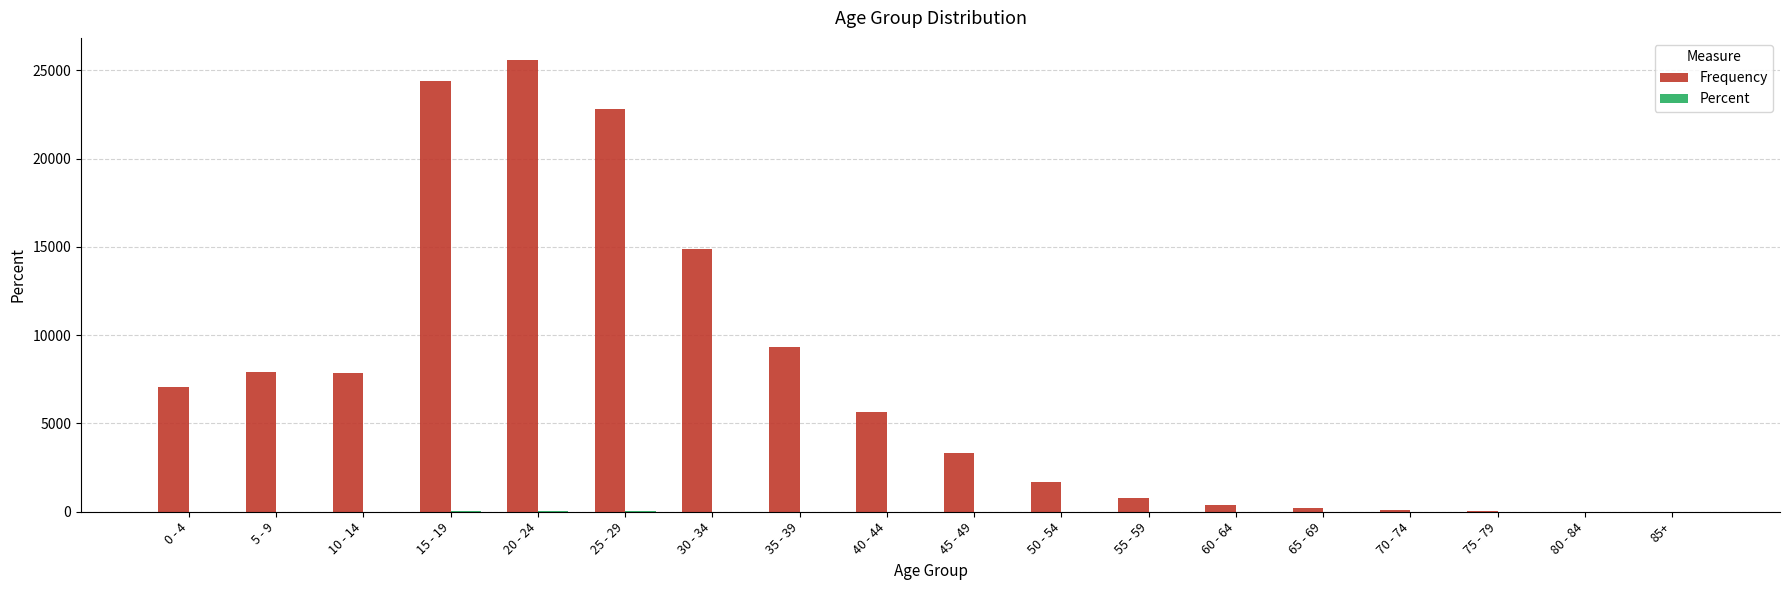

What is the maximum value shown in the chart?

25564.0